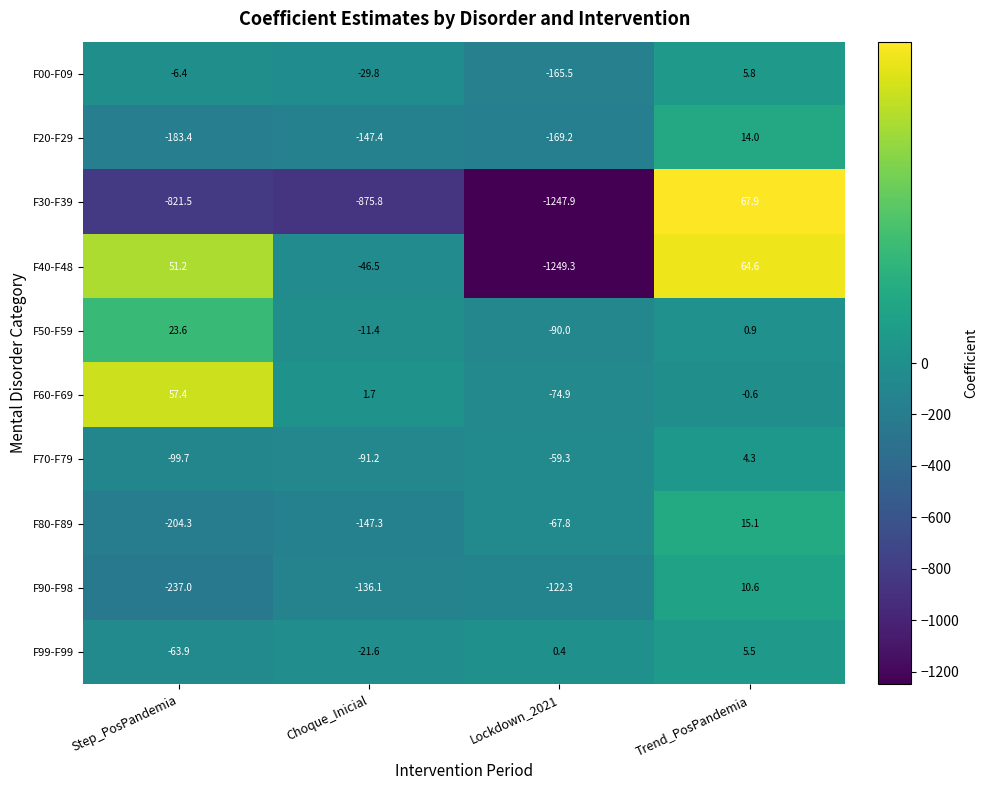

True or false: F80-F89 has a value of 24.9 at Trend_PosPandemia.

False